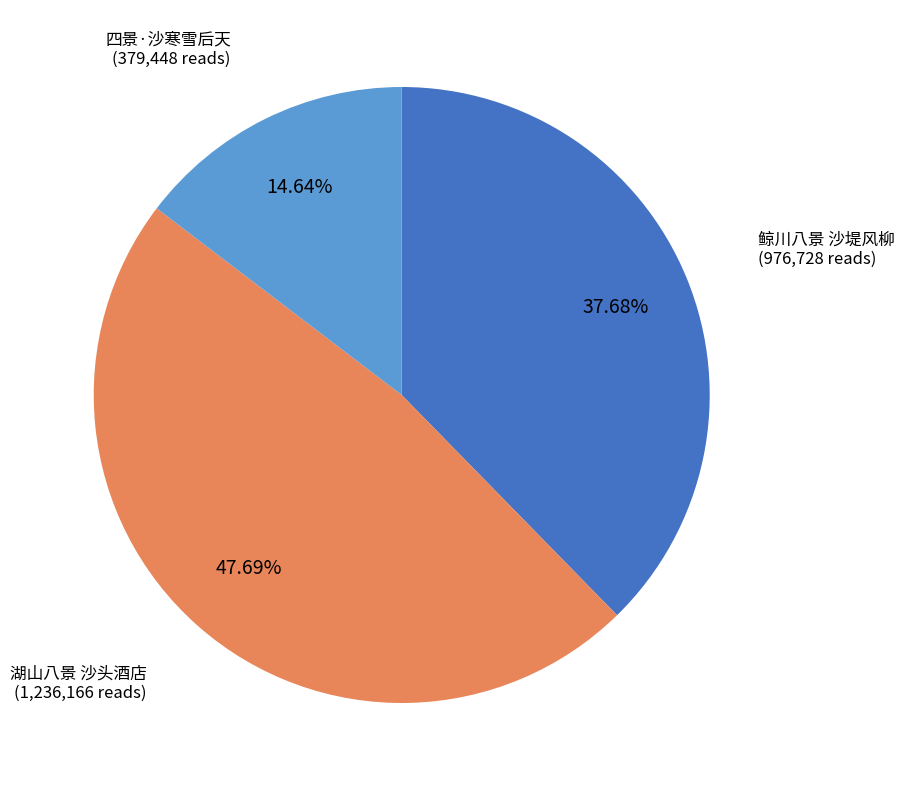

Does any single category account for the majority?

No